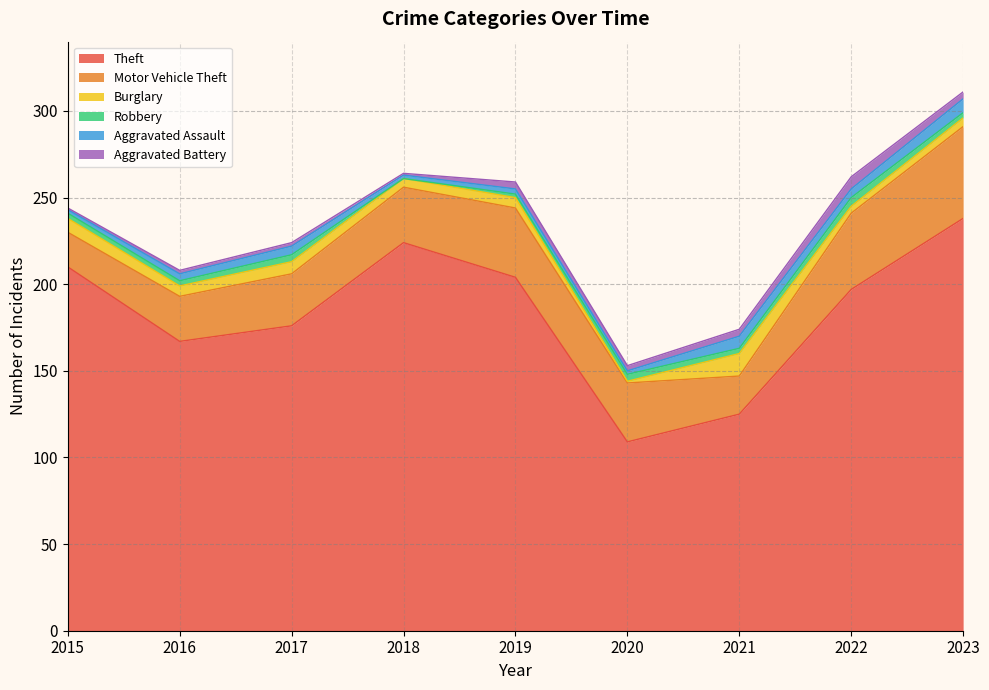

Where do Aggravated Battery and Burglary first cross each other?

2019 and 2020